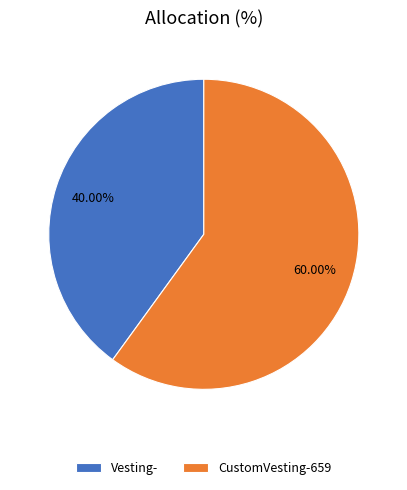

What percentage is NOT represented by Vesting-?

60.0%